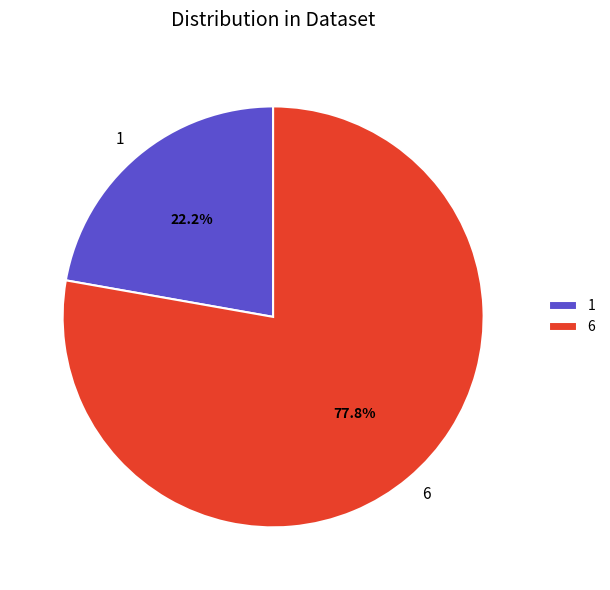

To the nearest percent, what is the average slice percentage?

50%